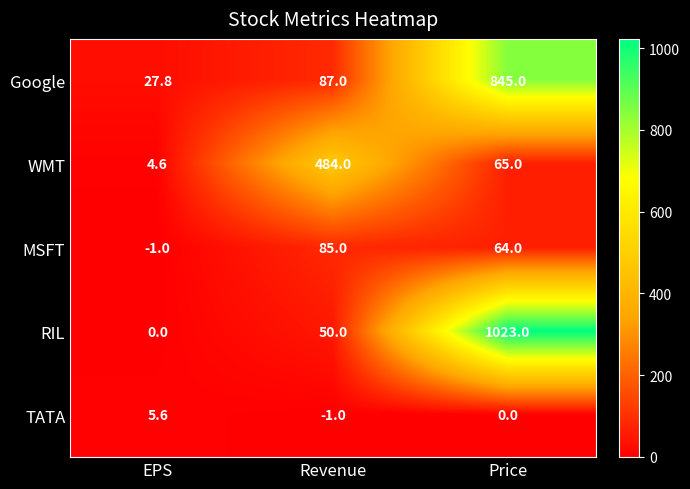

At which category is the sum across all series the highest?

Price